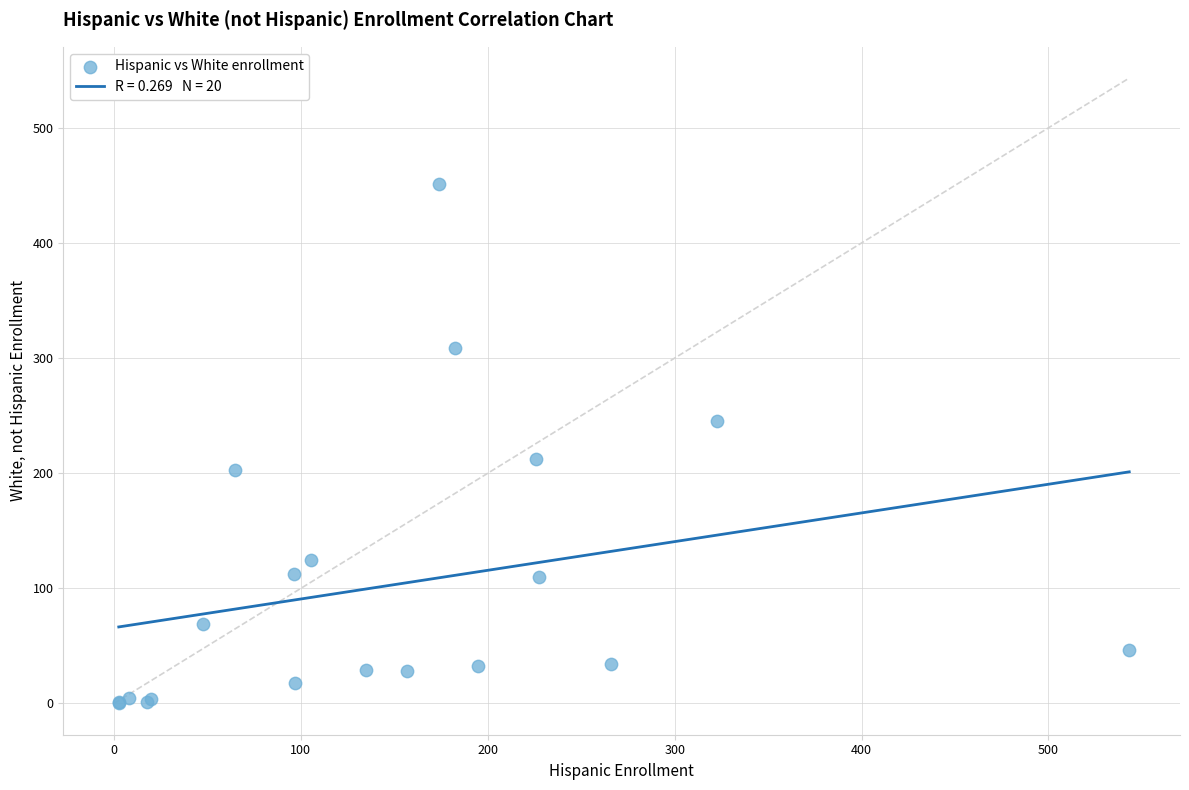

What Y value in the scatter plot is closest to 225?

212.6